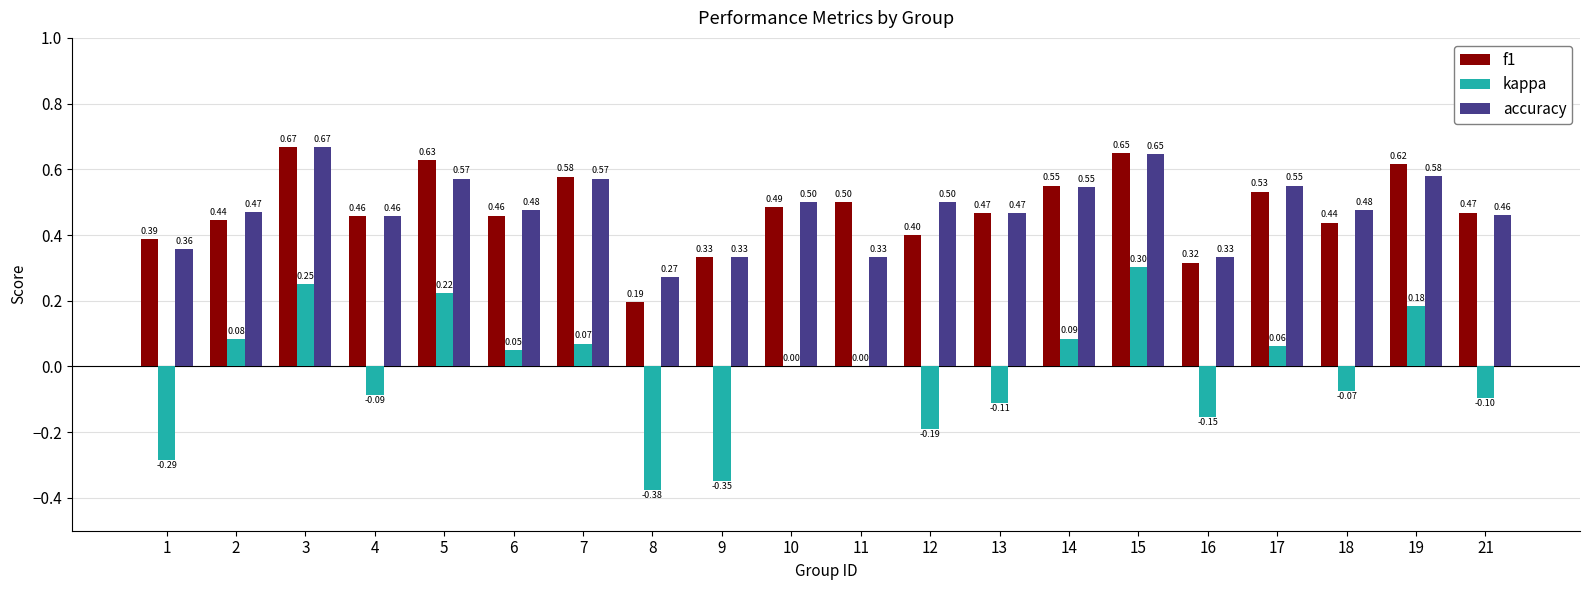

The kappa series shows -0.1 at 13. True or false?

True